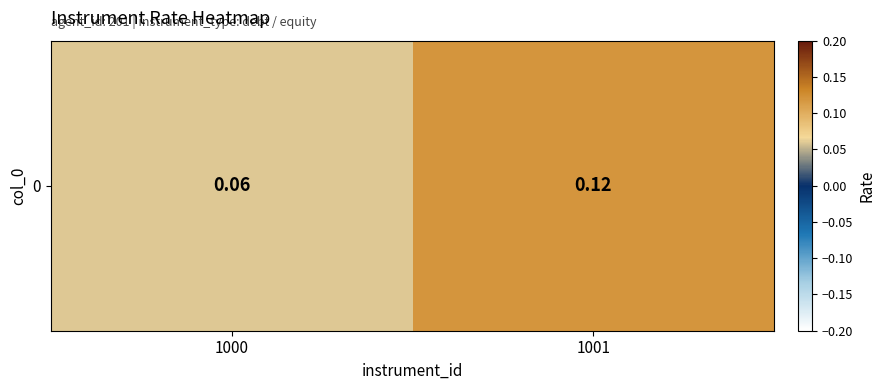

What is the maximum value shown in the chart?

0.1